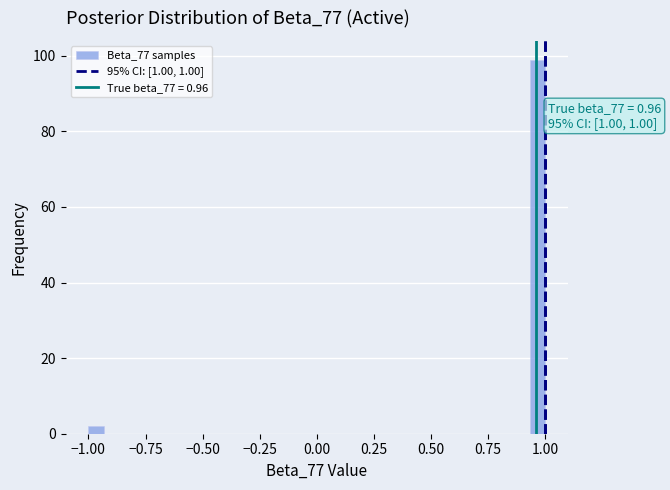

Around what value on the x-axis is the tallest bar? Give the approximate position of its centre, as read against the axis.

0.95